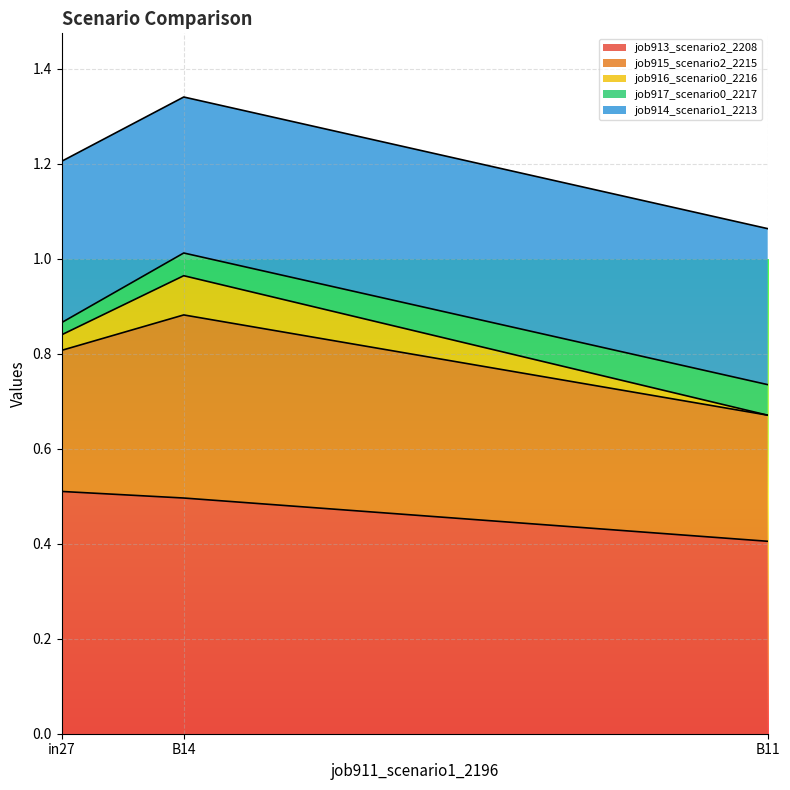

List the series in order of their peak value, highest first.

job913_scenario2_2208, job915_scenario2_2215, job914_scenario1_2213, job916_scenario0_2216, job917_scenario0_2217